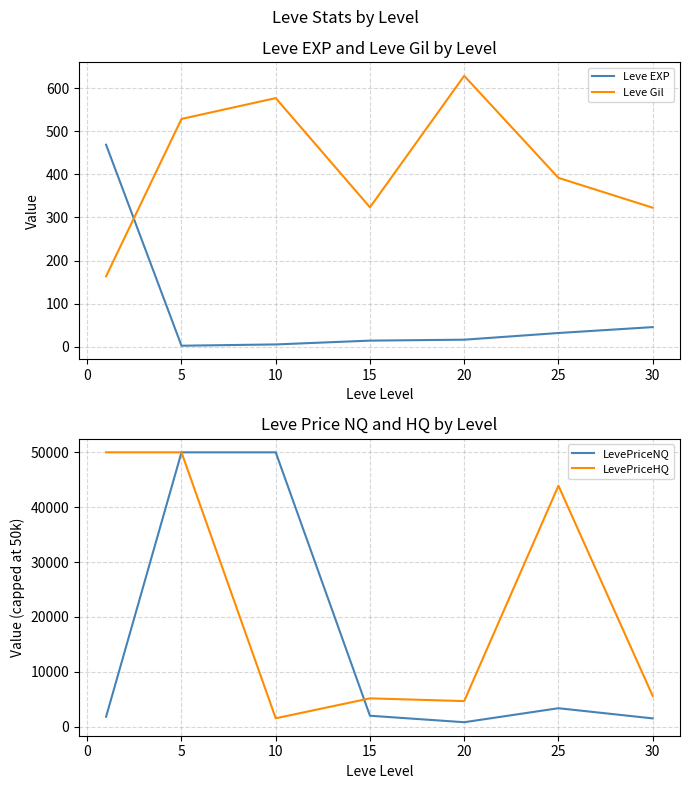

Is it true that Leve EXP equals 5.3 at 5?

True